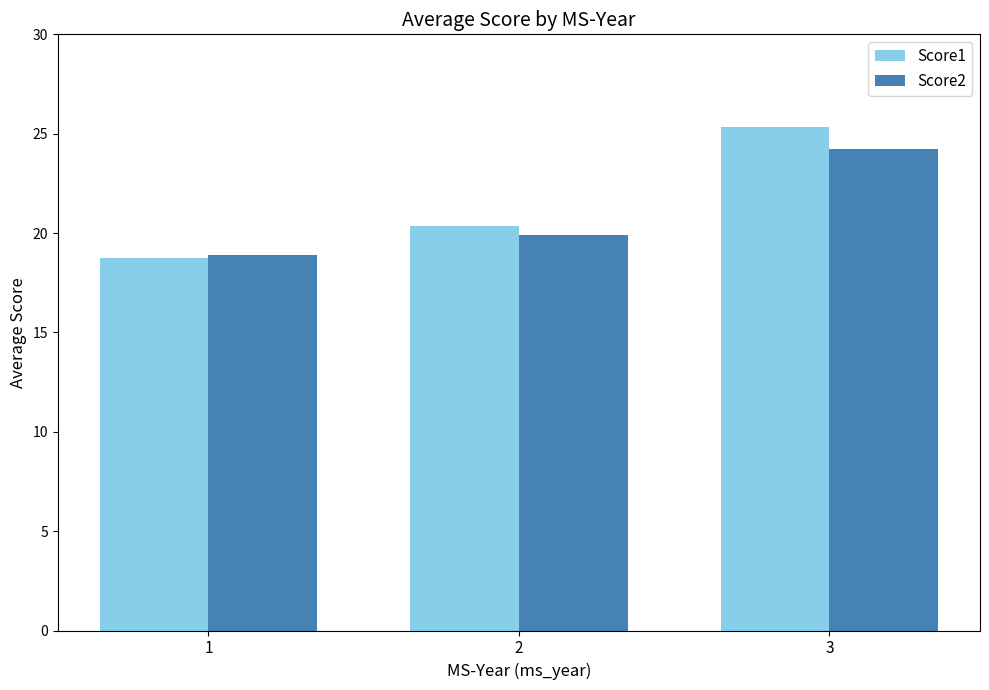

Which category has the lowest value in the Score1 series?

1